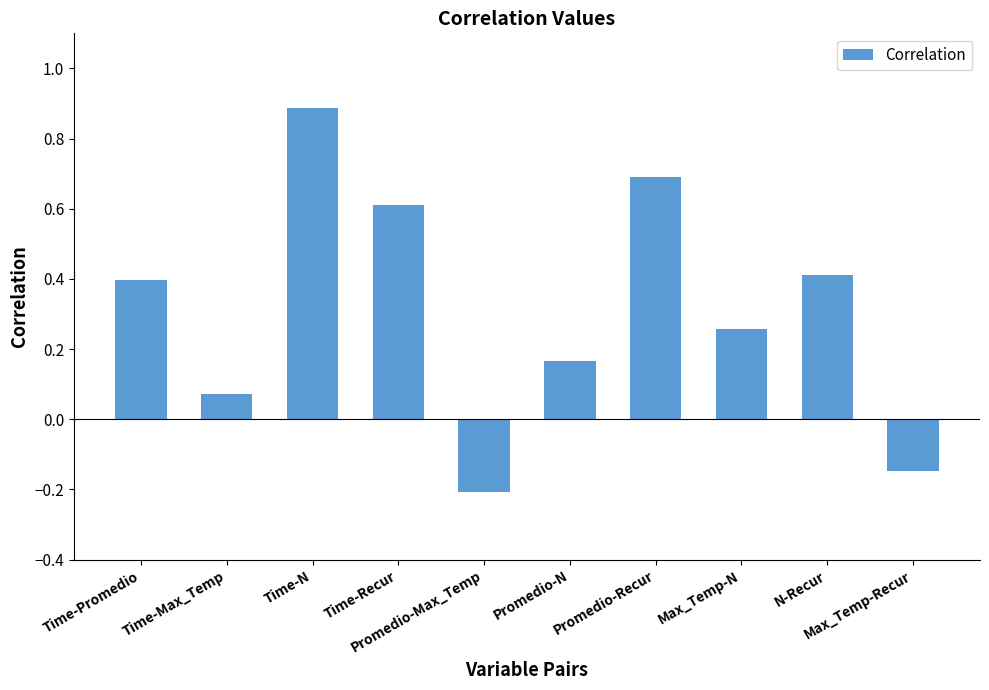

The value at N-Recur is 0.4. True or false?

True